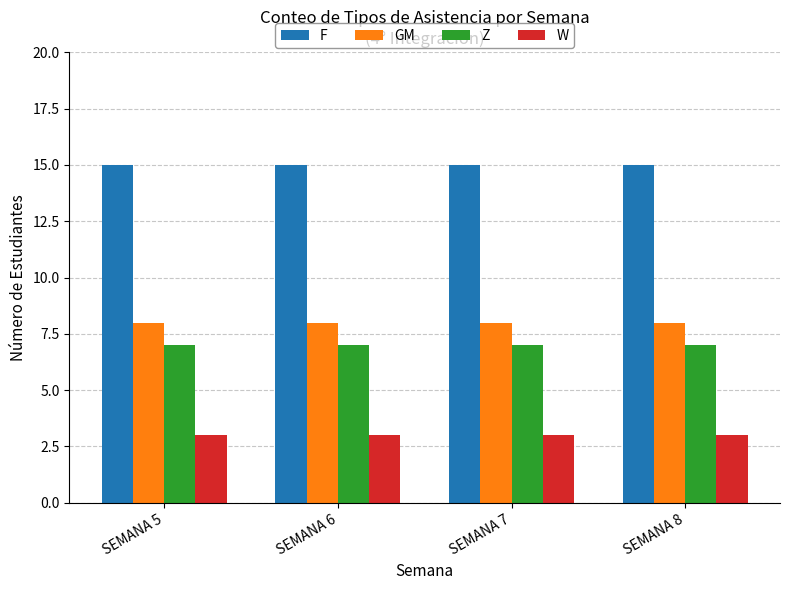

Rank the series at SEMANA 5 from lowest to highest value.

W, Z, GM, F